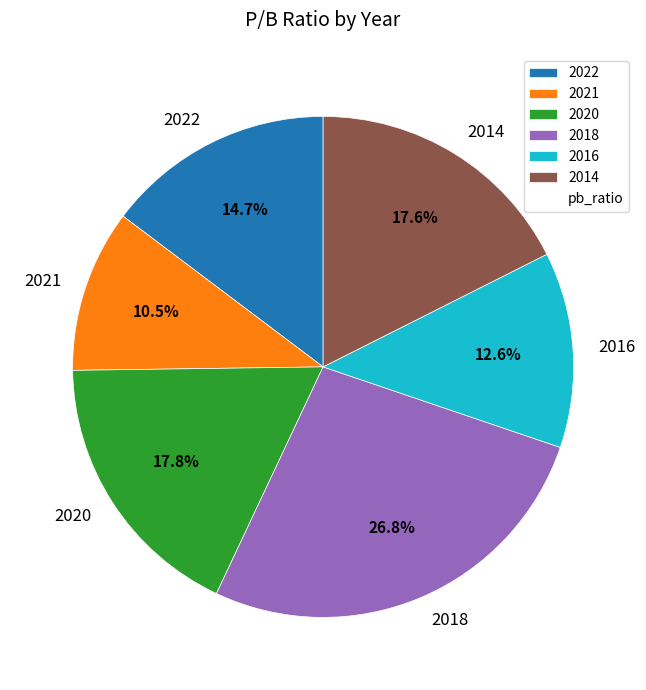

Which slice is the smallest?

2021